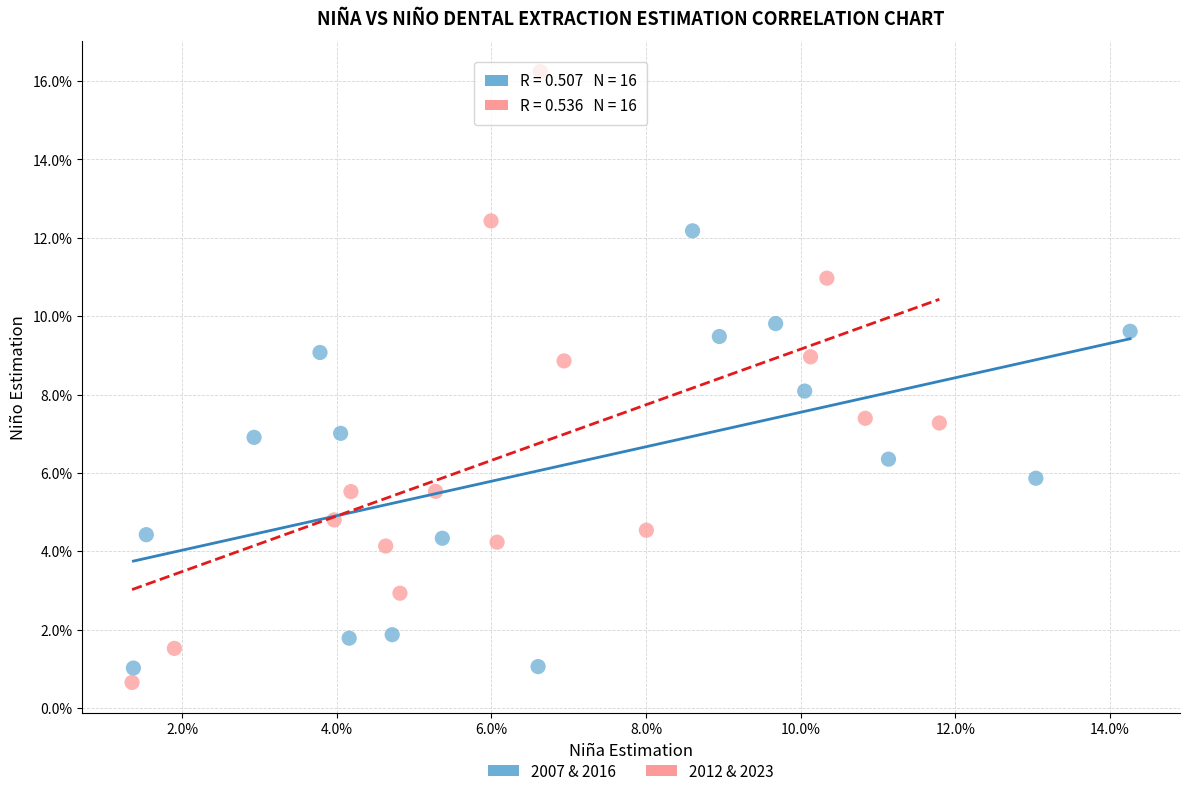

Which series contains the lowest Y value?

2012 & 2023